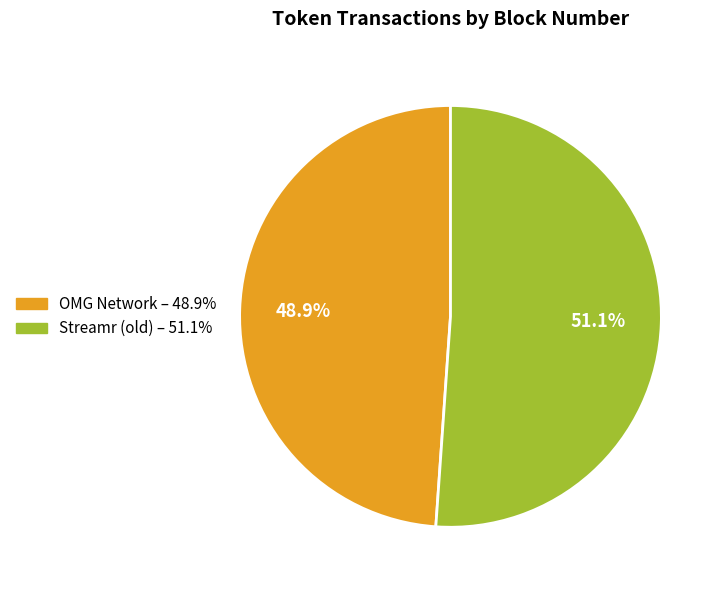

Which has a higher value, OMG Network or Streamr (old)?

Streamr (old)